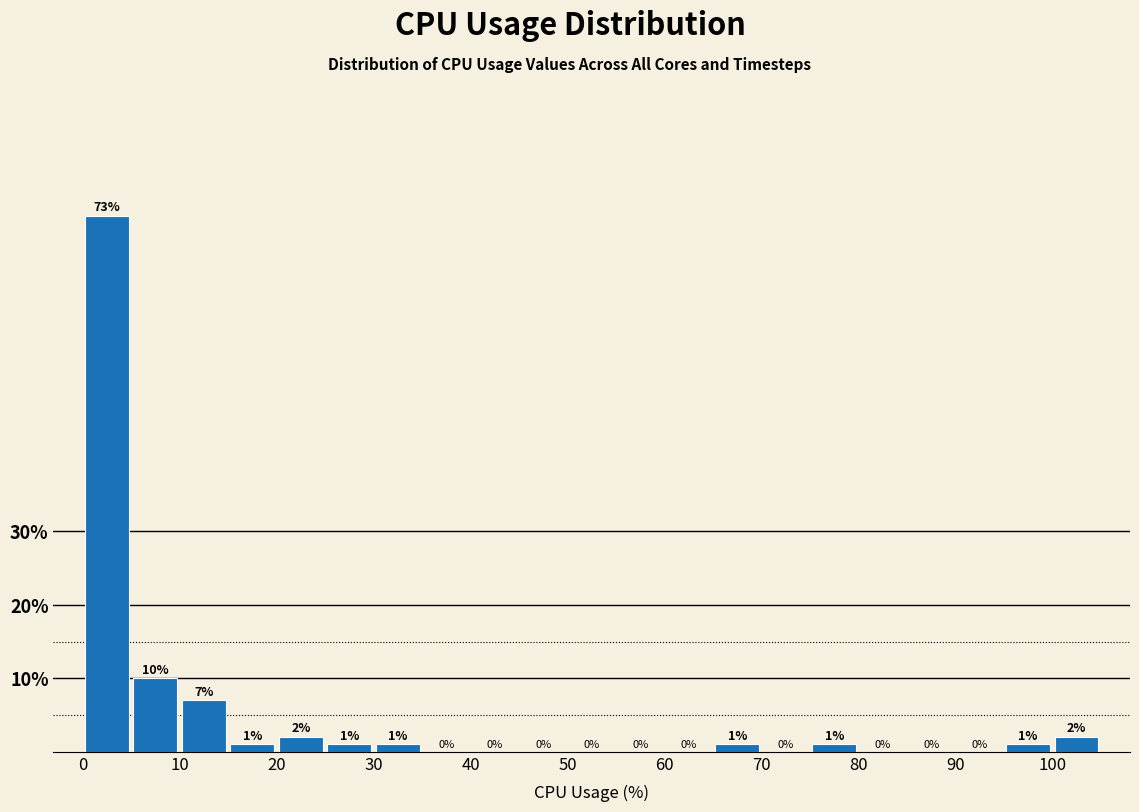

Reading left to right, list every bar in this chart as the range it spans on the x-axis followed by its height.

0 to 5: 73
5 to 10: 10
10 to 15: 7
15 to 20: 1
20 to 25: 2
25 to 30: 1
30 to 35: 1
35 to 40: 0
40 to 45: 0
45 to 50: 0
50 to 55: 0
55 to 60: 0
60 to 65: 0
65 to 70: 1
70 to 75: 0
75 to 80: 1
80 to 85: 0
85 to 90: 0
90 to 95: 0
95 to 100: 1
100 to 105: 2